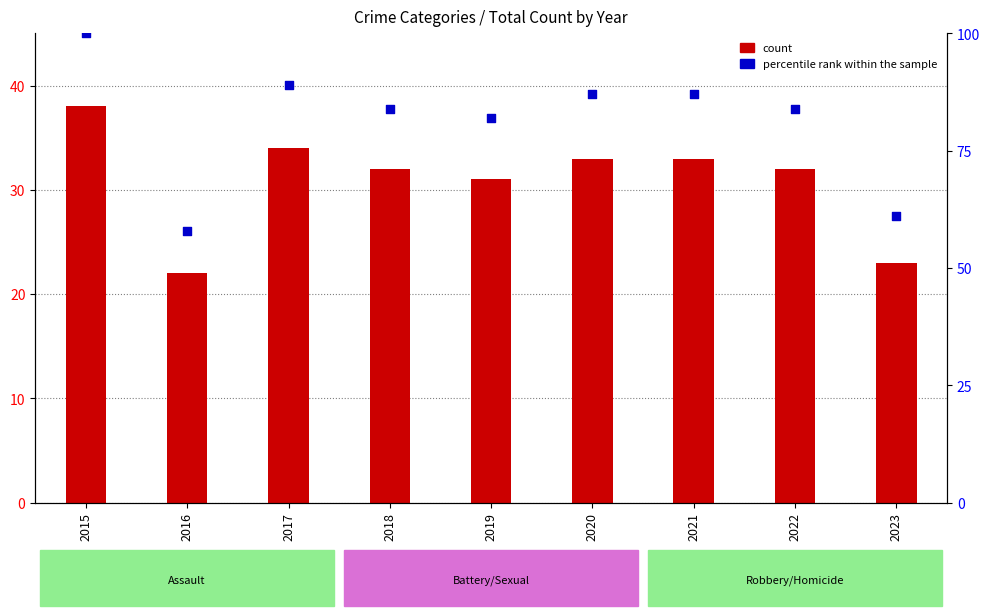

Is the value of percentile rank within the sample at 2018 greater than the value of count at 2018?

Yes